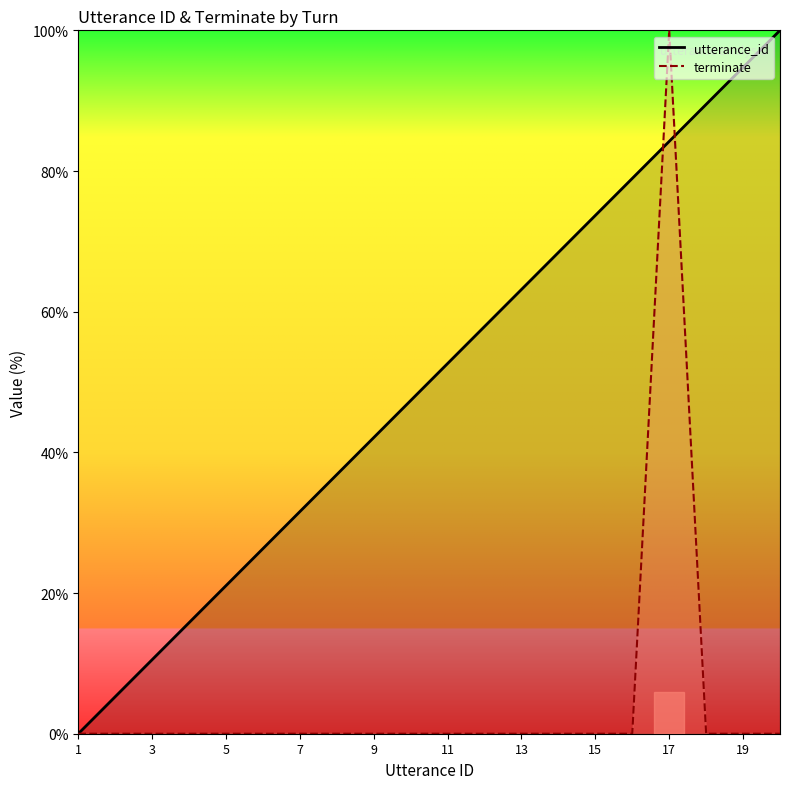

Where is terminate nearest to the value 50?

1